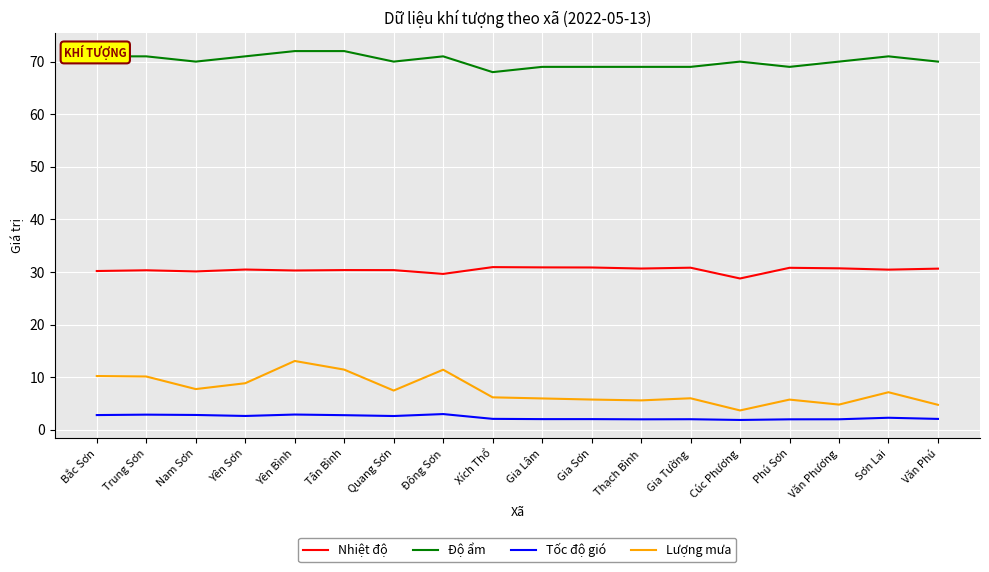

Rank the series by their maximum value, from lowest to highest.

Tốc độ gió, Lượng mưa, Nhiệt độ, Độ ẩm